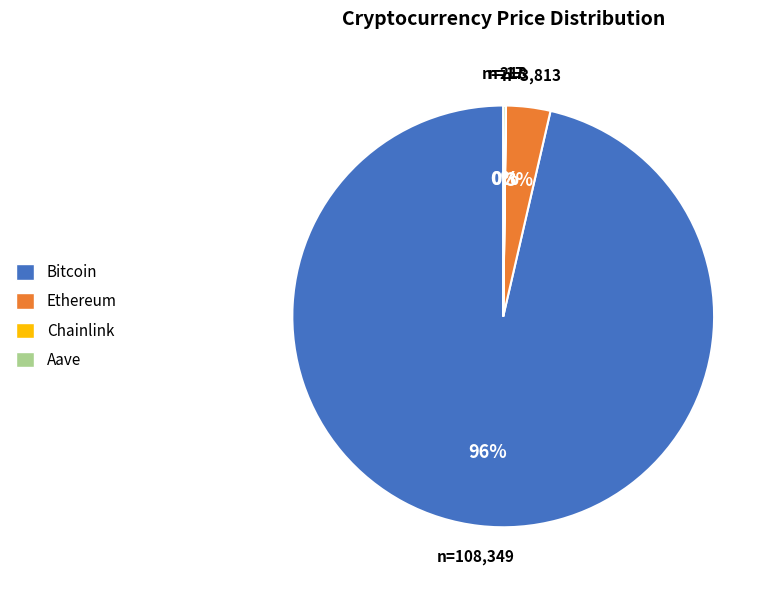

The Ethereum slice represents 16% of the pie. True or false?

False